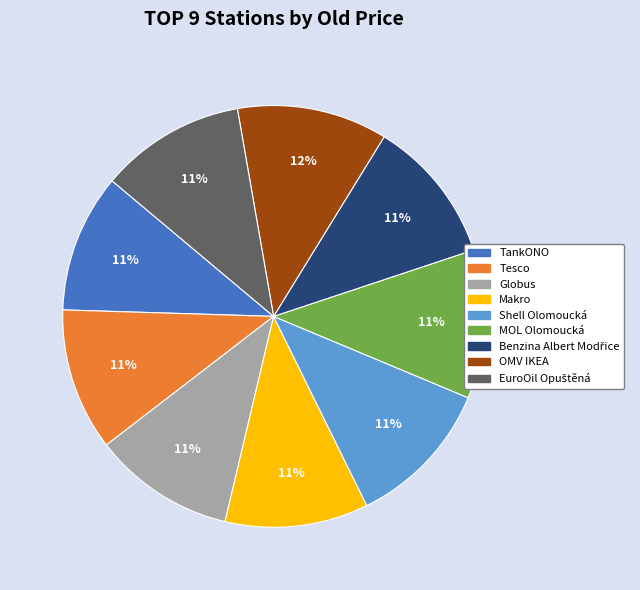

Is there a majority slice in this chart?

No